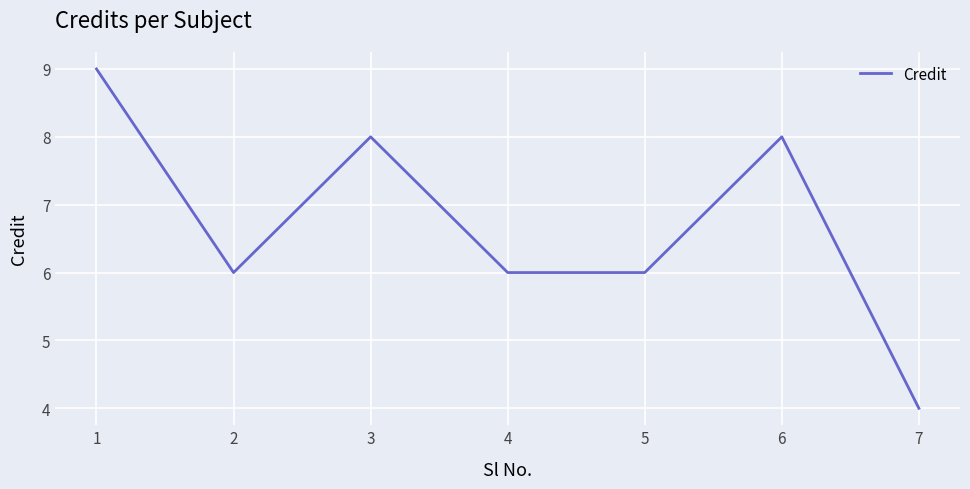

What is the maximum value shown in the chart?

9